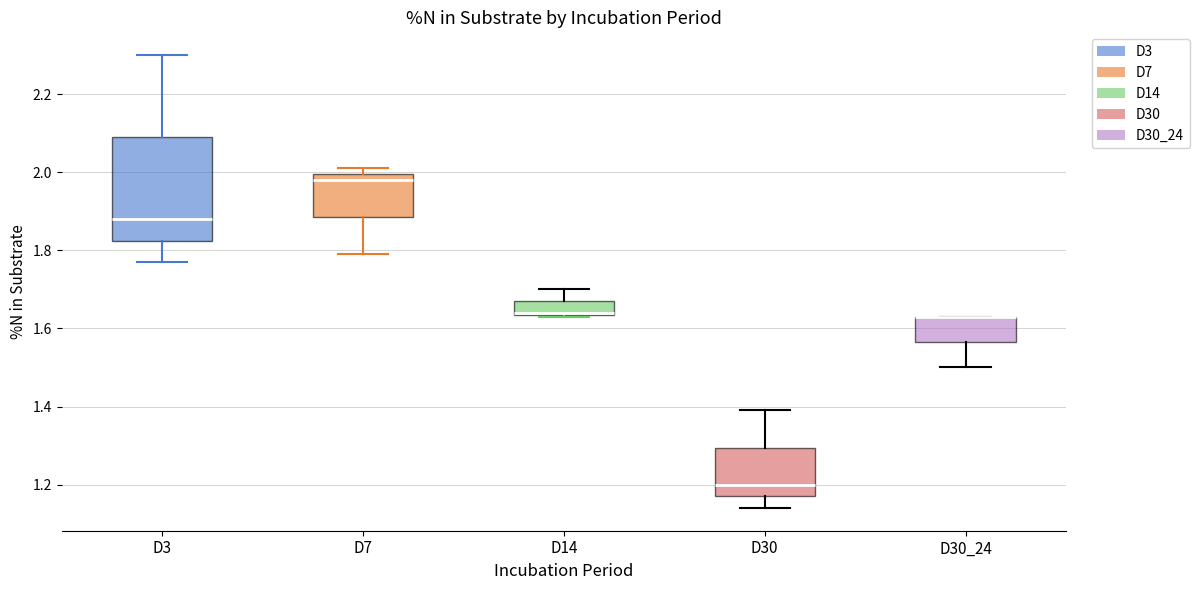

Reading left to right, read every box against the y-axis: the position of its median line, the range the box covers, and the ends of its whiskers. The values are not printed on the chart, so give them approximately, as read against the axis.

D3: median 1.88, box 1.82 to 2.10, whiskers 1.78 to 2.30
D7: median 1.98, box 1.88 to 2.00, whiskers 1.80 to 2.02
D14: median 1.64 (drawn on the box's lower edge), box 1.64 to 1.68, whiskers 1.64 to 1.70
D30: median 1.20, box 1.18 to 1.30, whiskers 1.14 to 1.40
D30_24: median 1.64 (drawn on the box's upper edge), box 1.56 to 1.64, whiskers 1.50 to 1.64